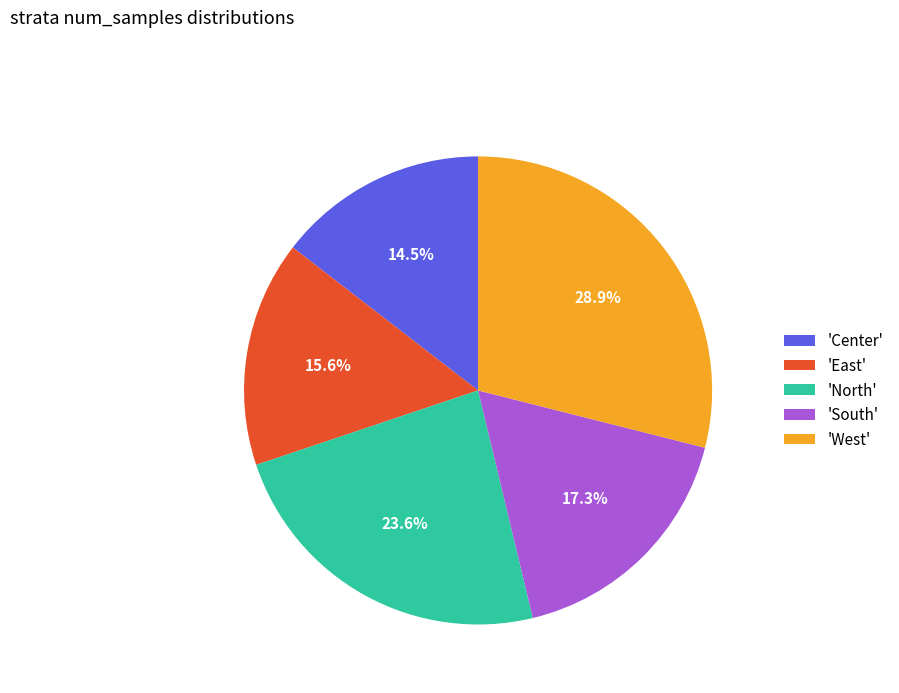

Is there a majority slice in this chart?

No